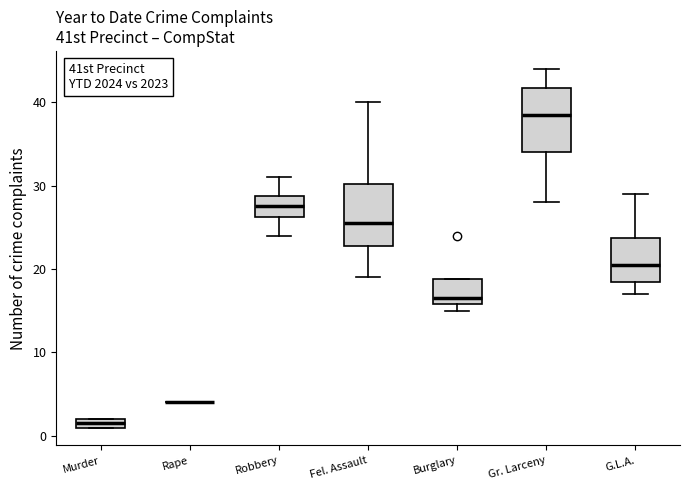

Where does the lower whisker of the box for Gr. Larceny end on the y-axis? The values are not printed on the chart, so give them approximately, as read against the axis.

28